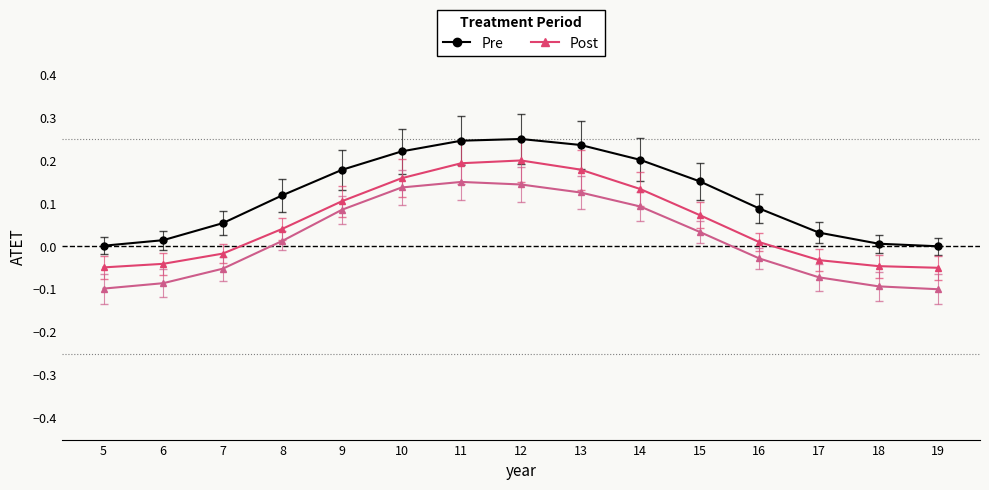

What is the total value across all series at 13?

0.5